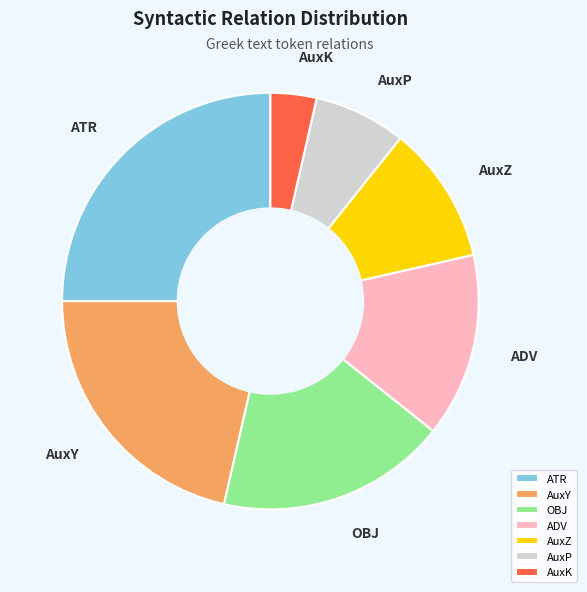

Count the number of slices in the pie.

7